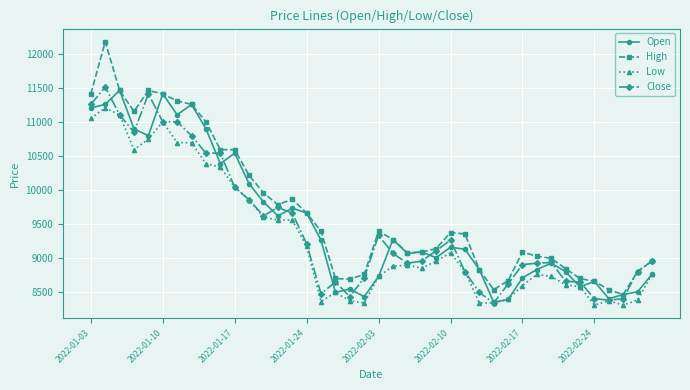

What is the maximum value for Low?

11202